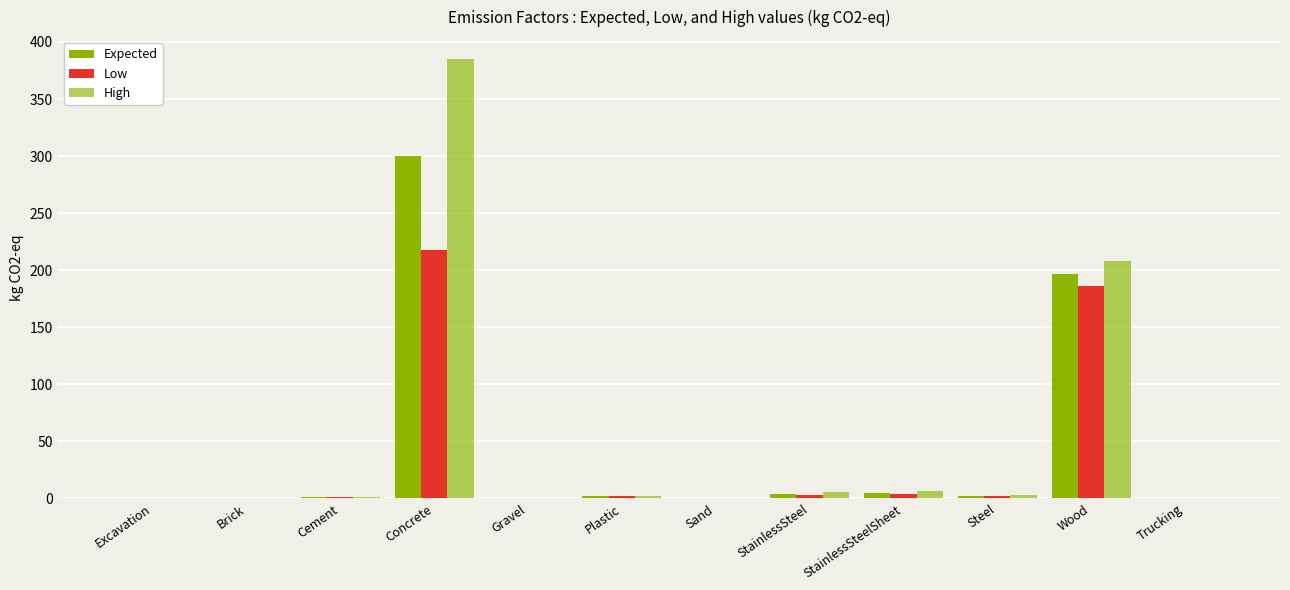

The value of Low at StainlessSteelSheet is 3.6. True or false?

True